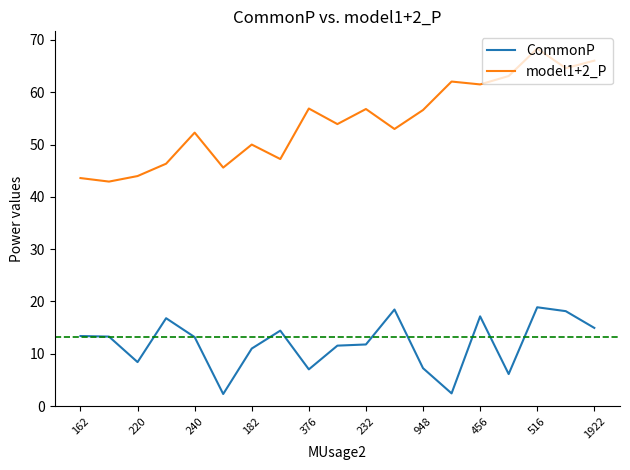

True or false: CommonP and model1+2_P cross at least once.

False